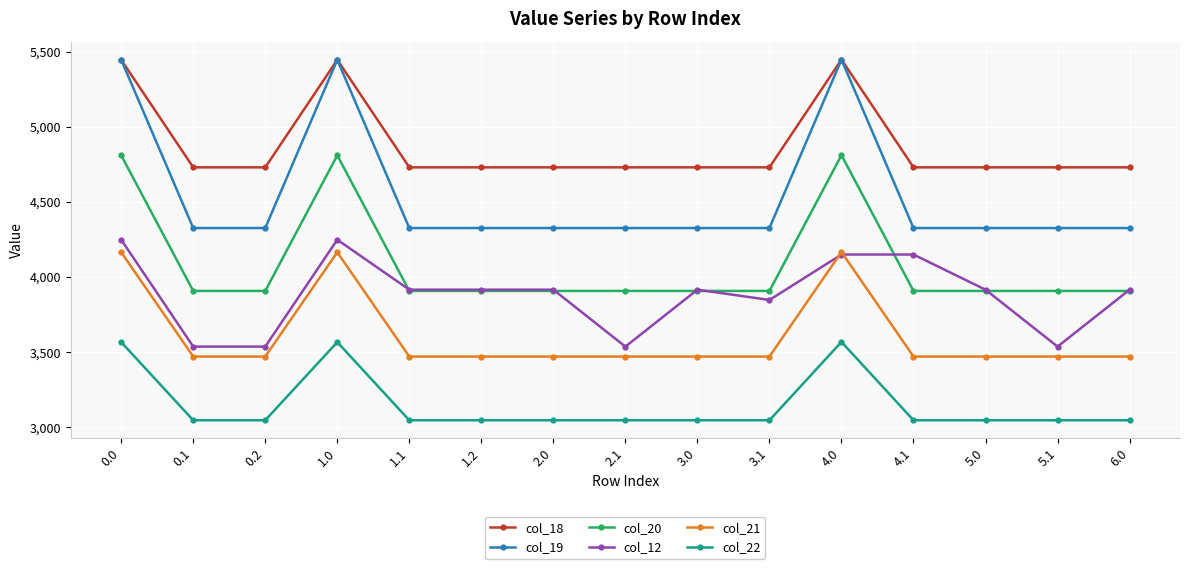

What is the value of the col_18 point at the 14th from the left?

4729.5